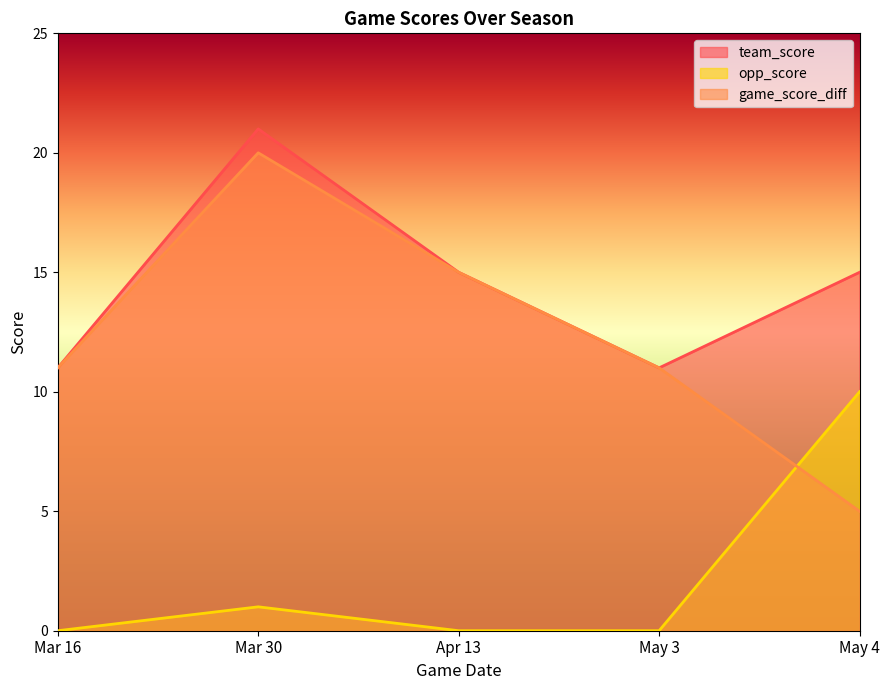

List the series in order of their peak value, lowest first.

opp_score, game_score_diff, team_score